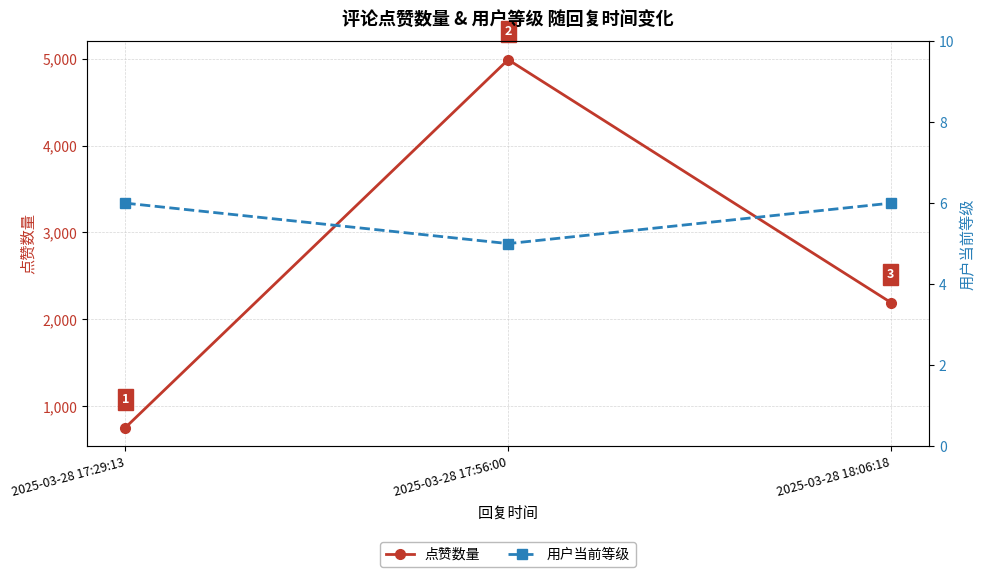

What is the minimum value shown in the chart?

5